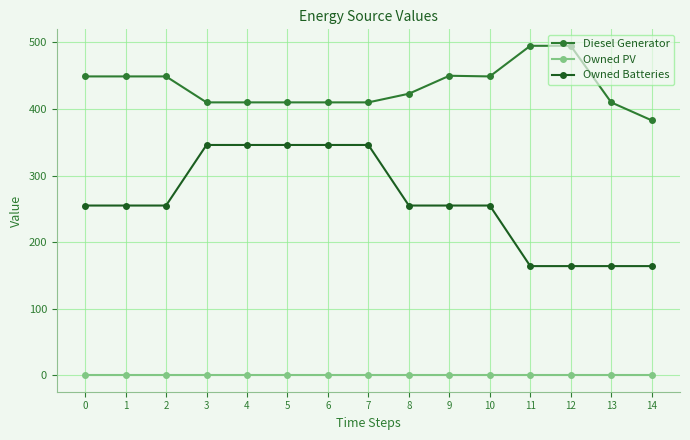

The Diesel Generator series shows 274 at 12. True or false?

False